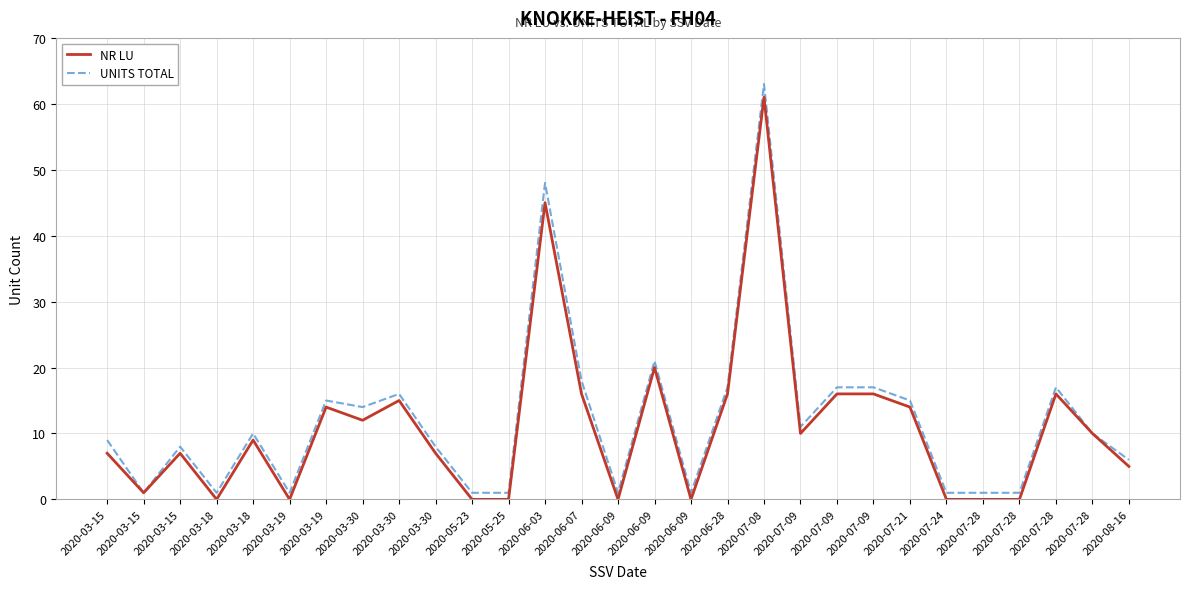

Does the chart have visible grid lines?

Yes